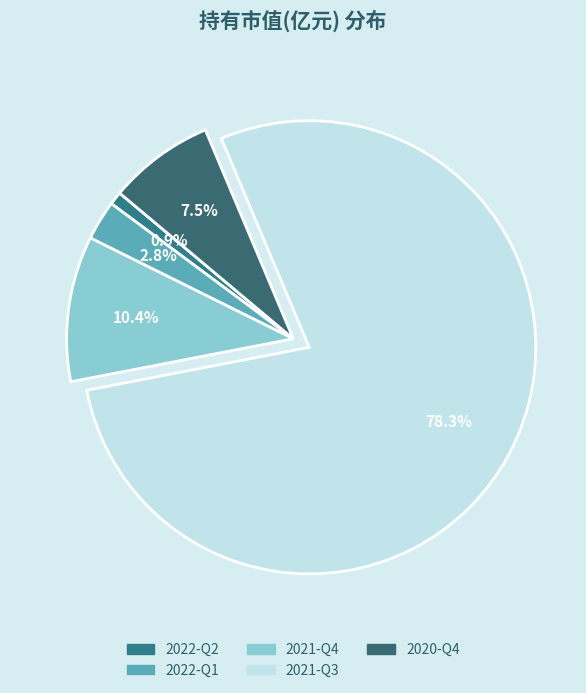

Do 2022-Q1 and 2020-Q4 together represent more than half of the pie?

No